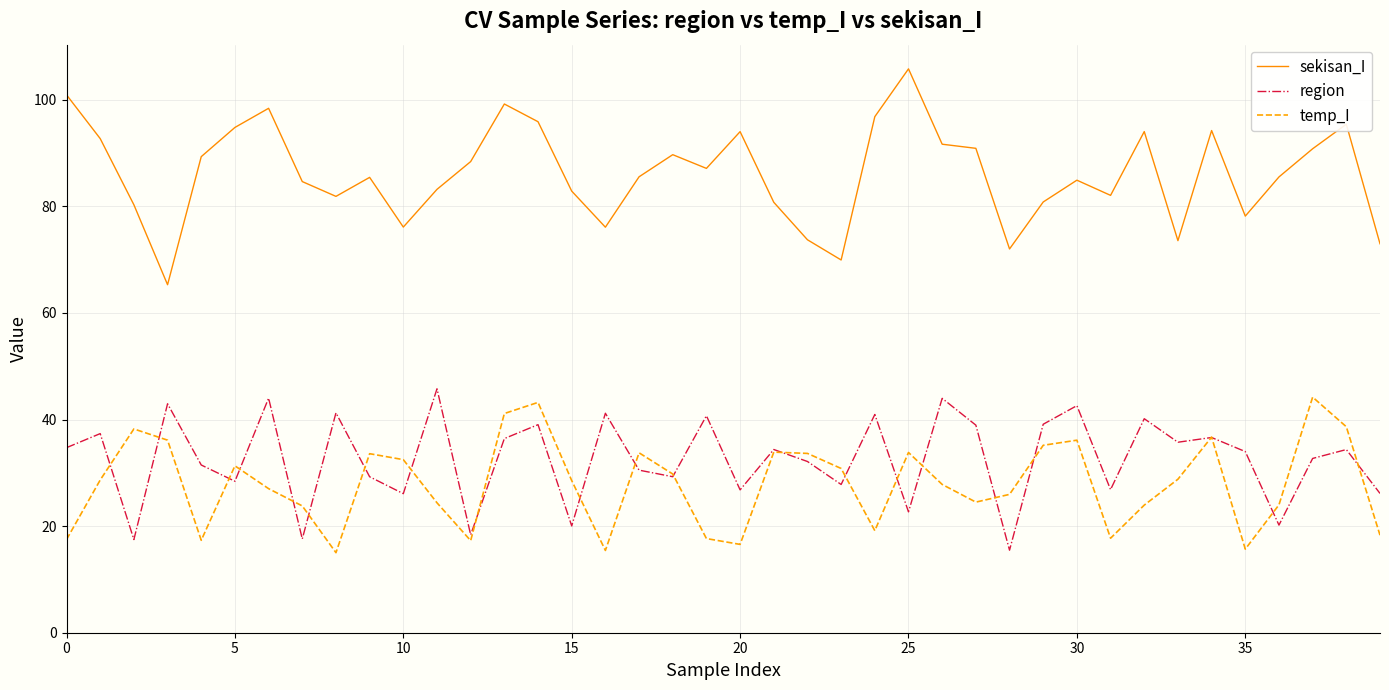

What is the minimum value for sekisan_I?

65.3